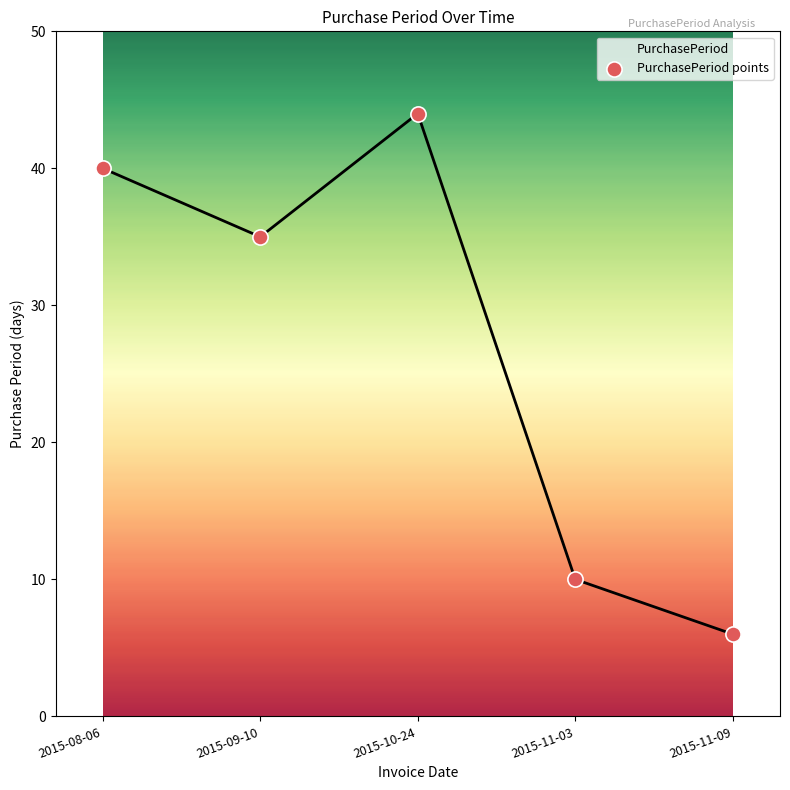

Between 2015-11-03 and 2015-11-09, which is larger?

2015-11-03